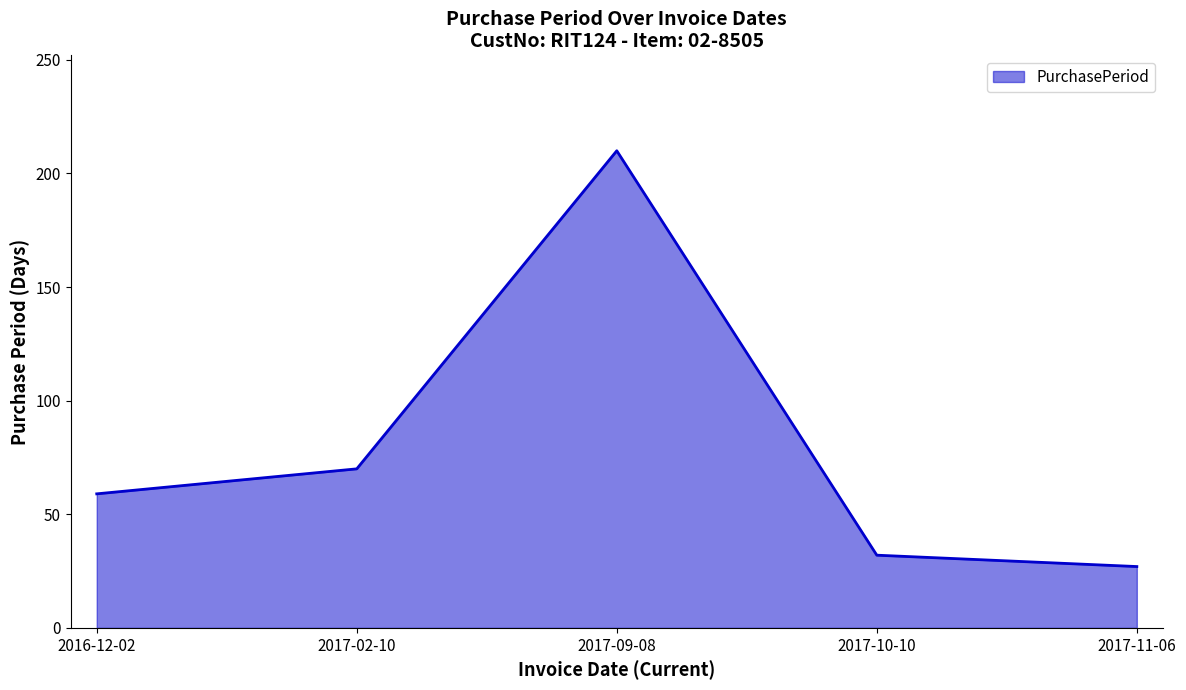

What is the approximate value at 2017-10-10?

32